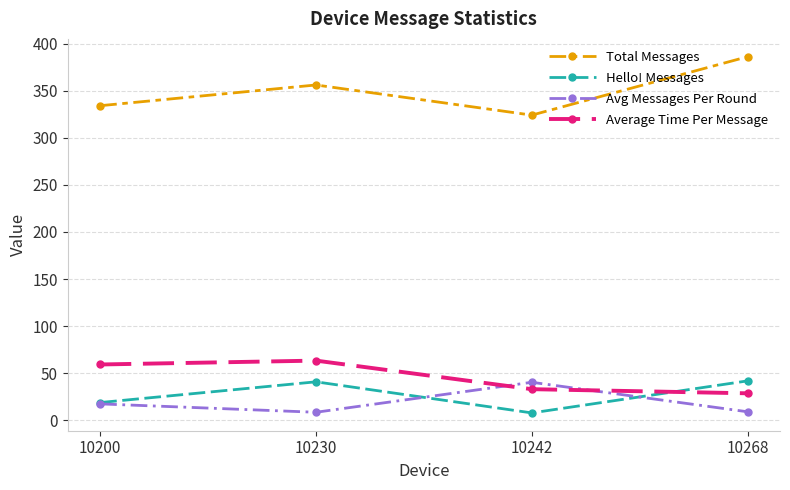

Does the chart display data point markers on the line(s)?

Yes